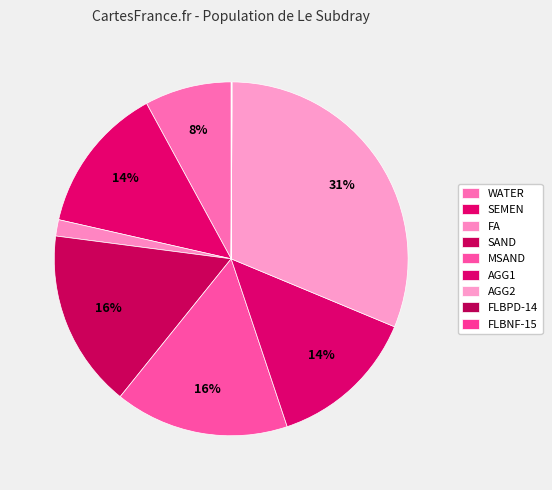

Which category has the smallest portion of the pie?

FLBPD-14